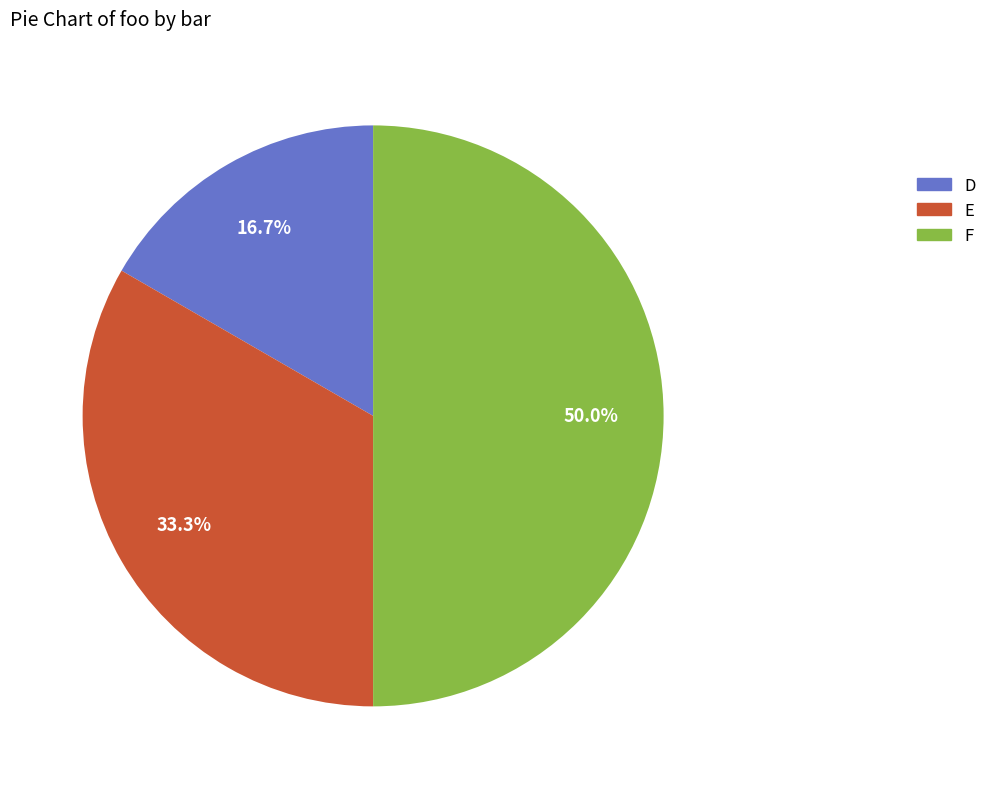

Approximately how many times larger is the value at F compared to D?

3.0